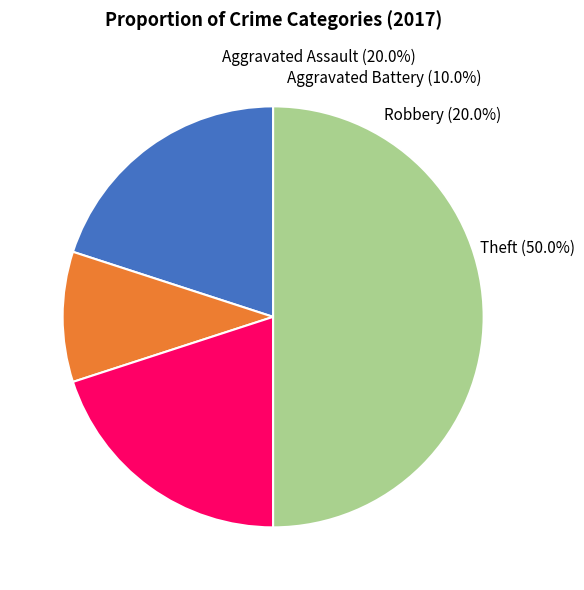

What is the ratio of the value at Theft to the value at Robbery?

2.5